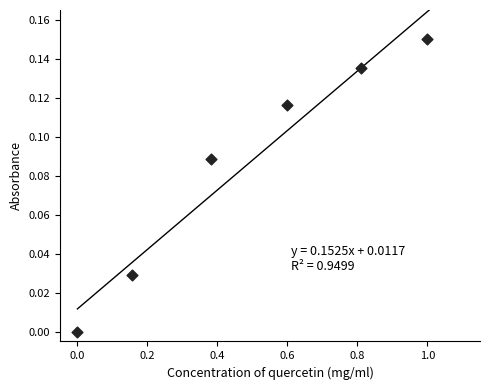

What is the range of X values (max minus min)?

1.0